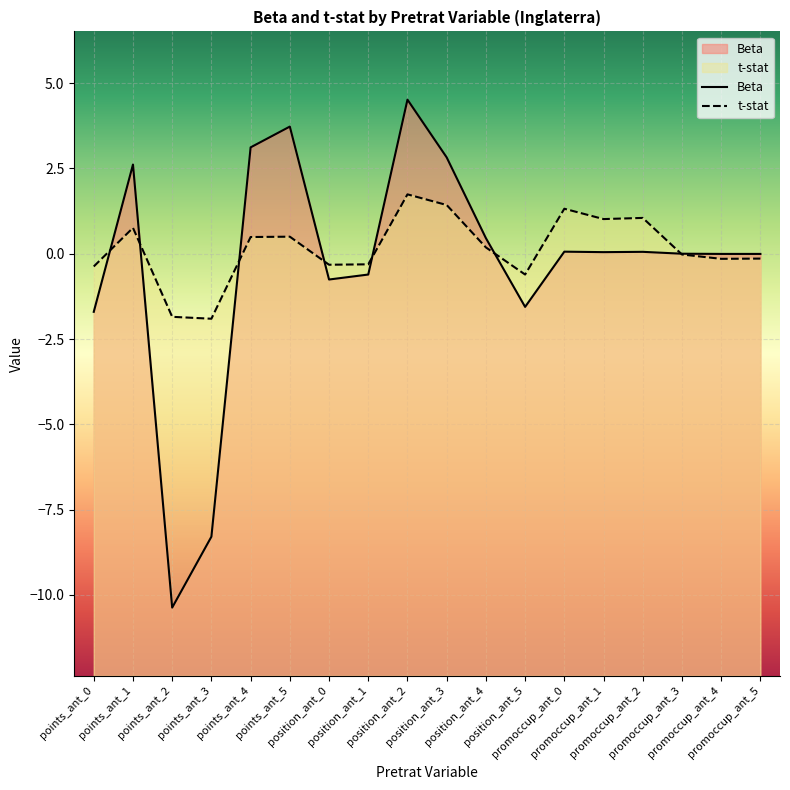

What is the difference between the maximum and minimum values in the t-stat series?

3.6